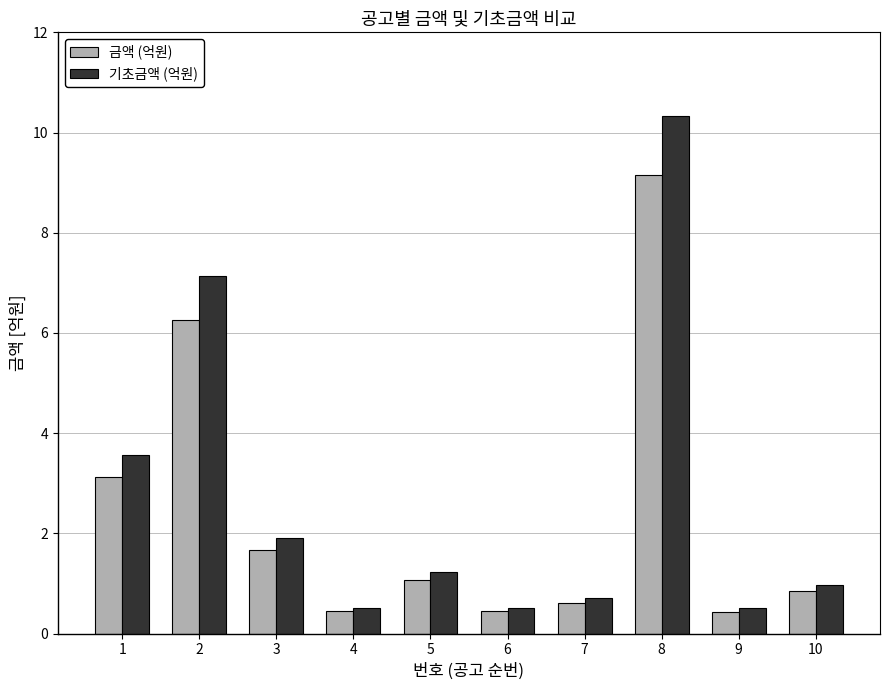

How many bars are there in total?

20